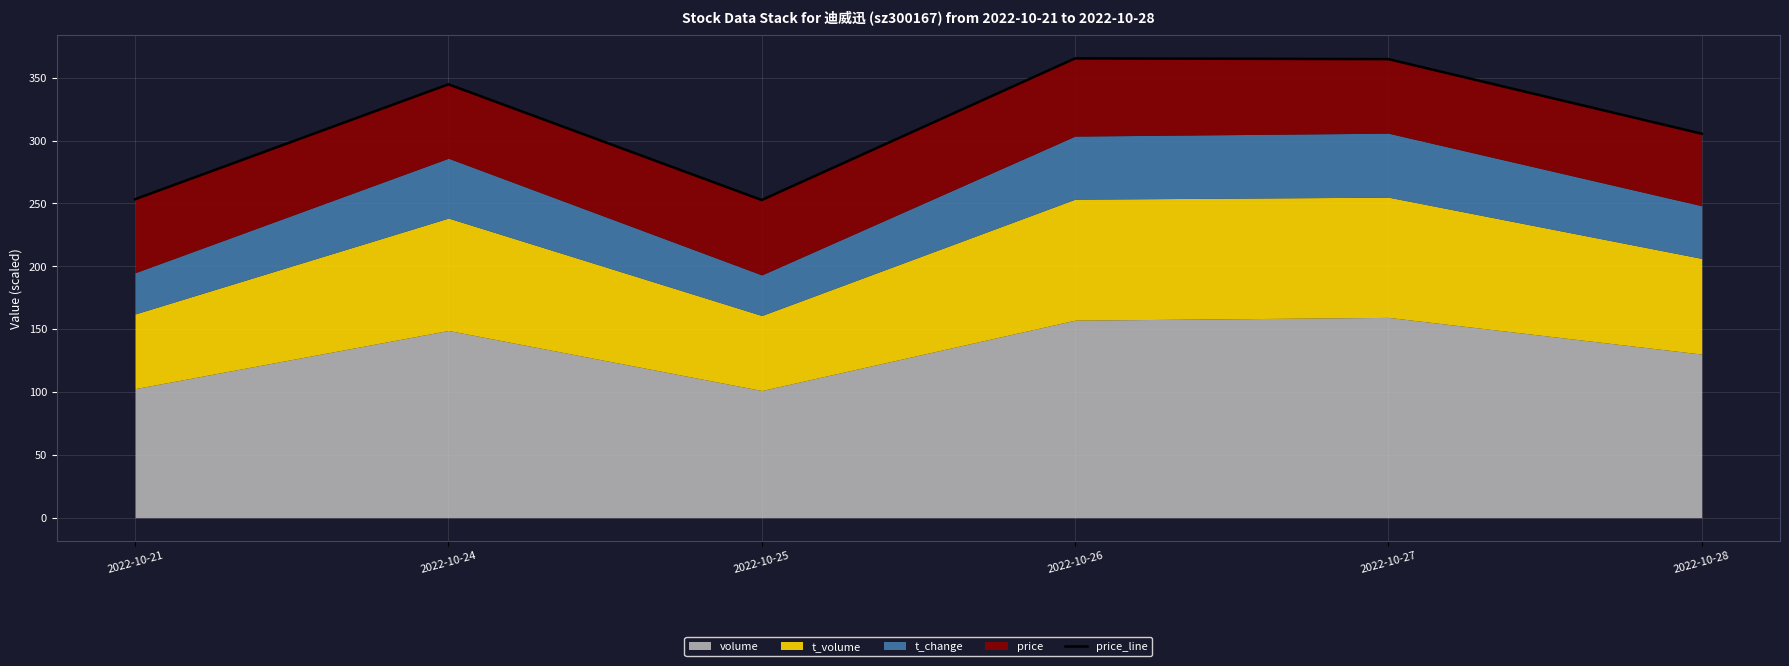

Where is the first local minimum?

2022-10-25